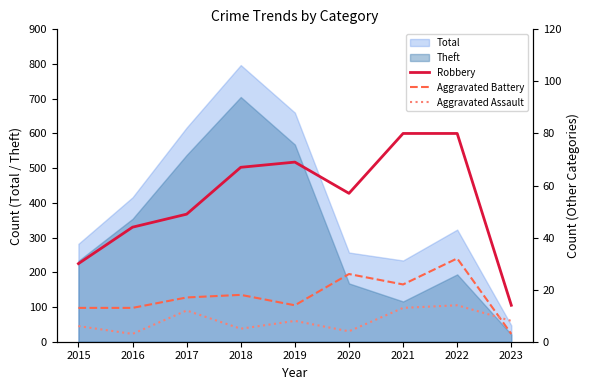

Where is Theft nearest to the value 363?

2016